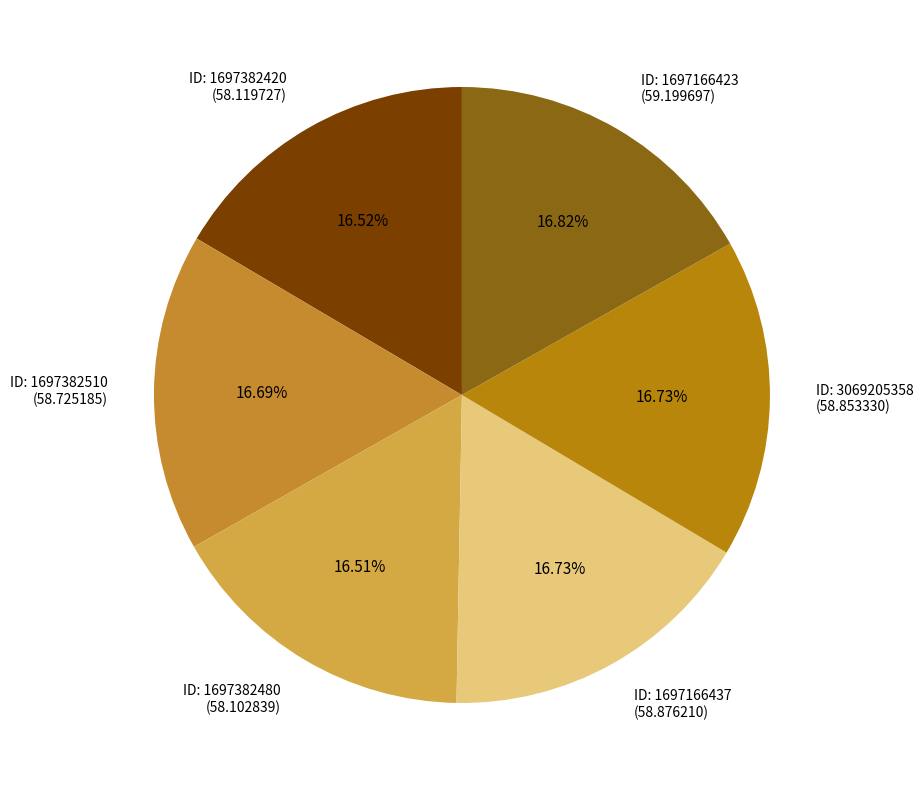

What is the ratio of the value at ID: 1697382510 (58.725185) to the value at ID: 3069205358 (58.853330)?

1.0